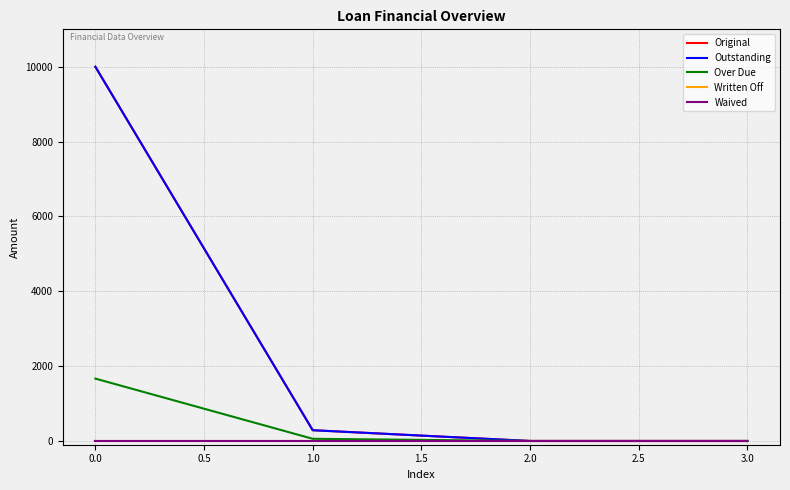

What is the difference between the second highest and second lowest values in the Outstanding series?

287.5